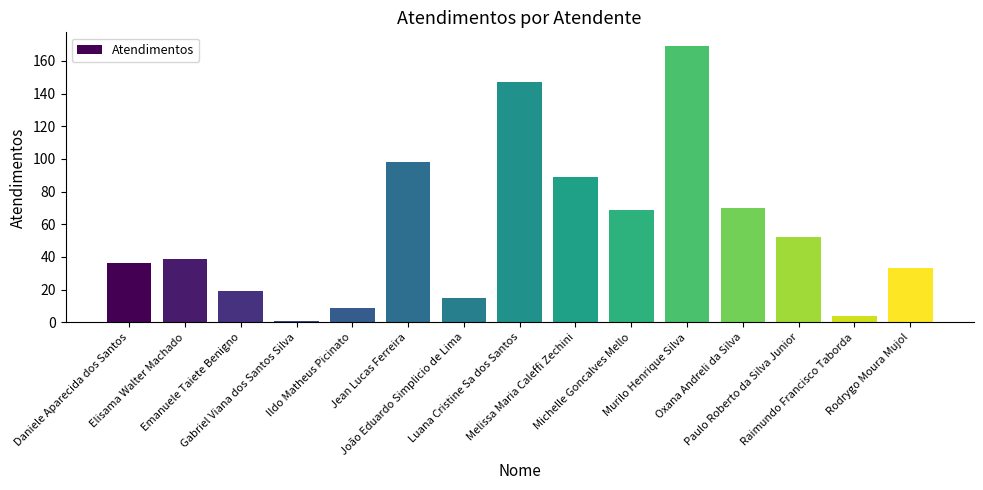

What is the label of the 10th bar from the right?

Jean Lucas Ferreira